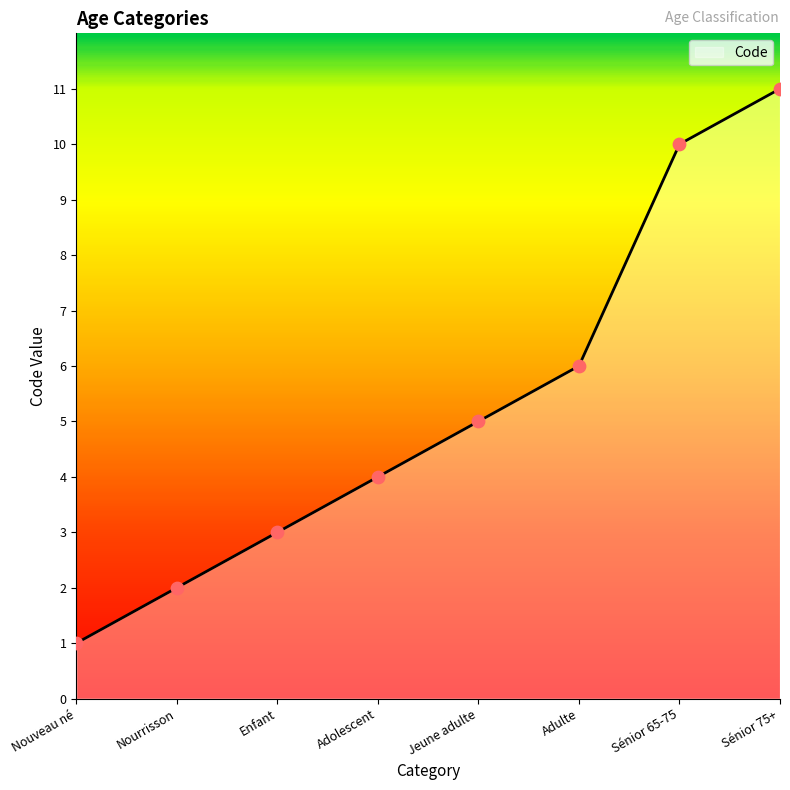

What is the ratio of the value at Sénior 75+ to the value at Jeune adulte?

2.2